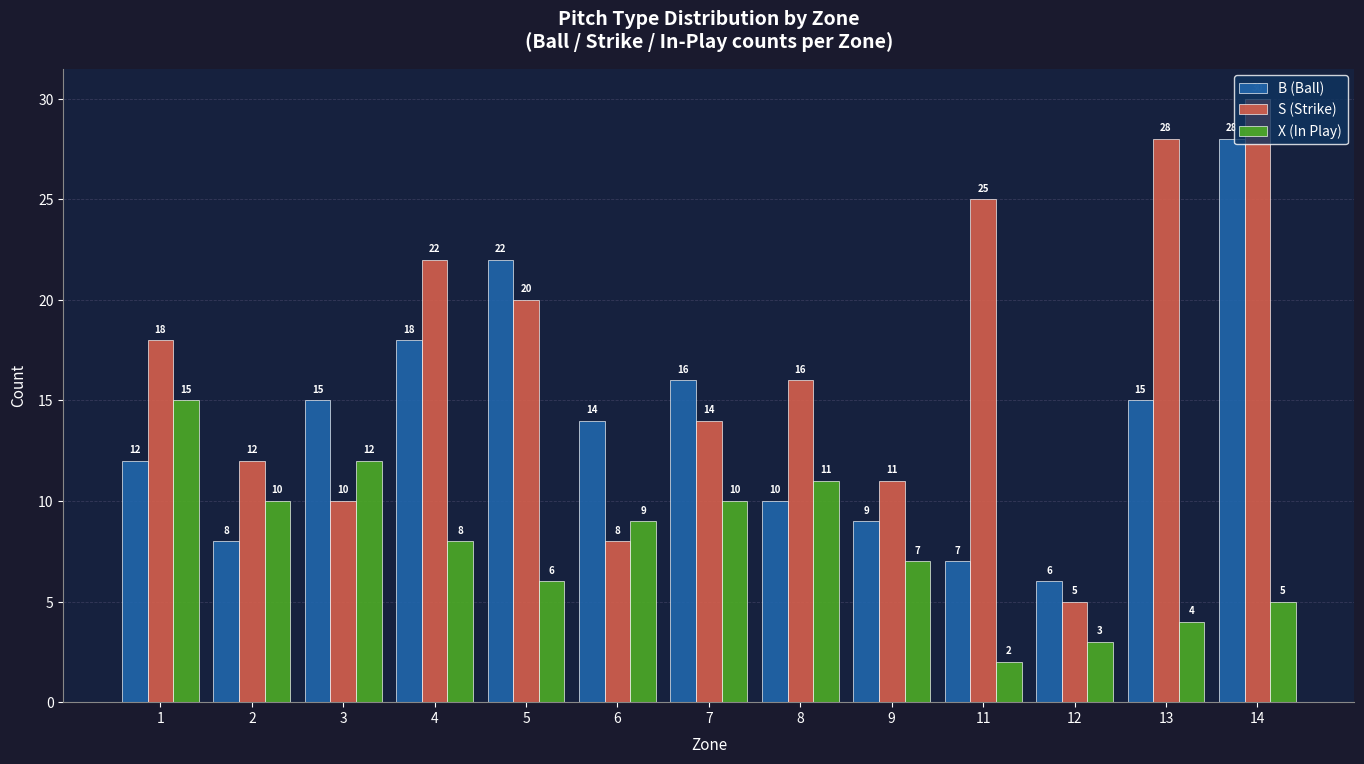

How many data points does each series have?

13